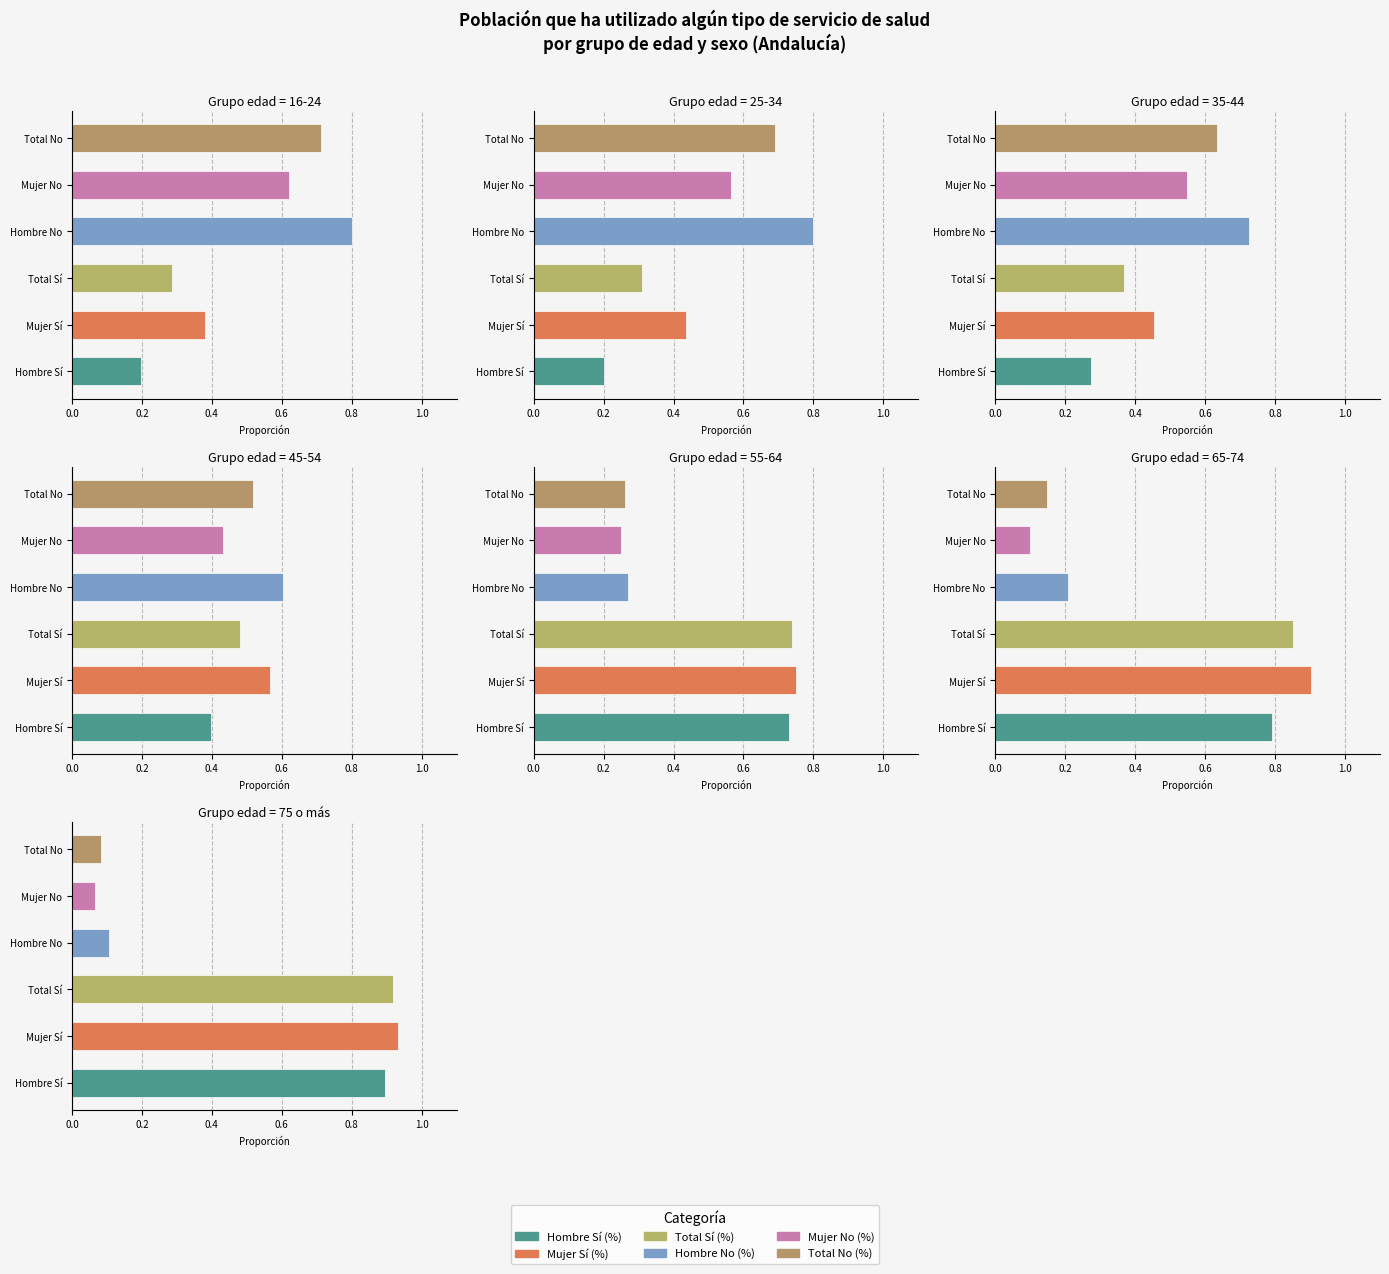

At which label is Total Sí (%) closest to 0?

16-24